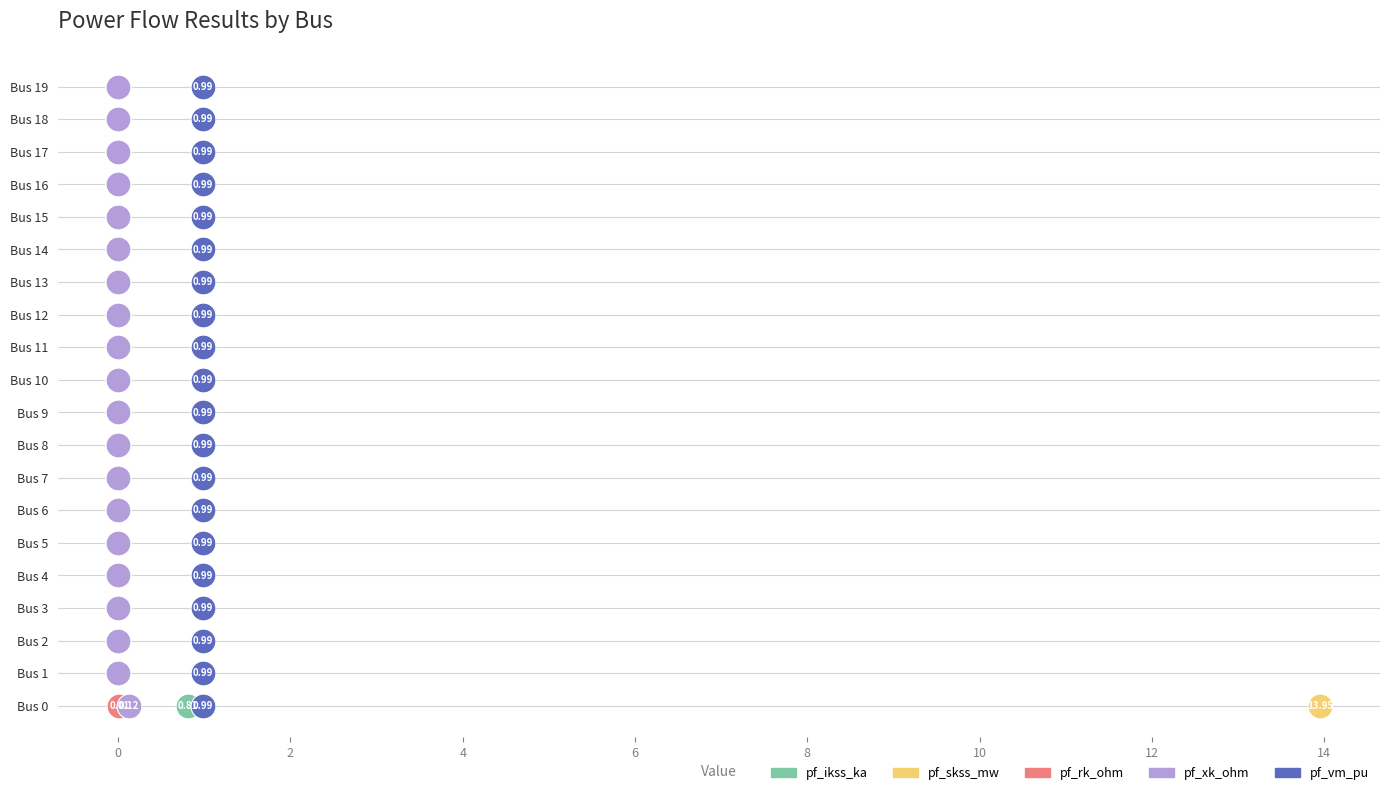

What are all the series names shown in the legend?

pf_ikss_ka, pf_skss_mw, pf_rk_ohm, pf_xk_ohm, pf_vm_pu